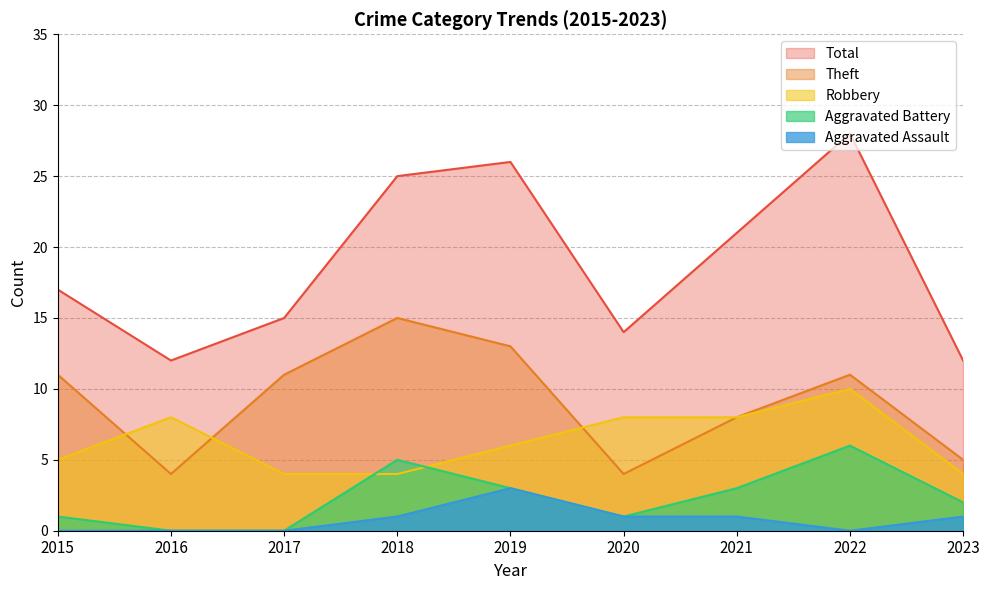

What is the difference between the maximum and minimum values in the Total series?

16